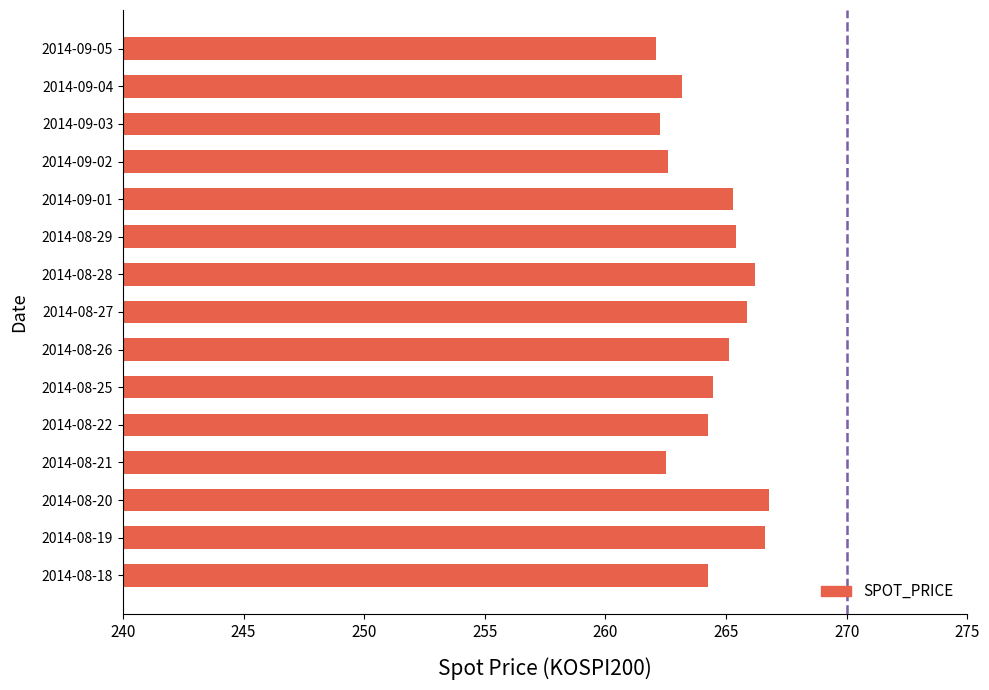

Between 2014-08-20 and 2014-08-29, which is larger?

2014-08-20